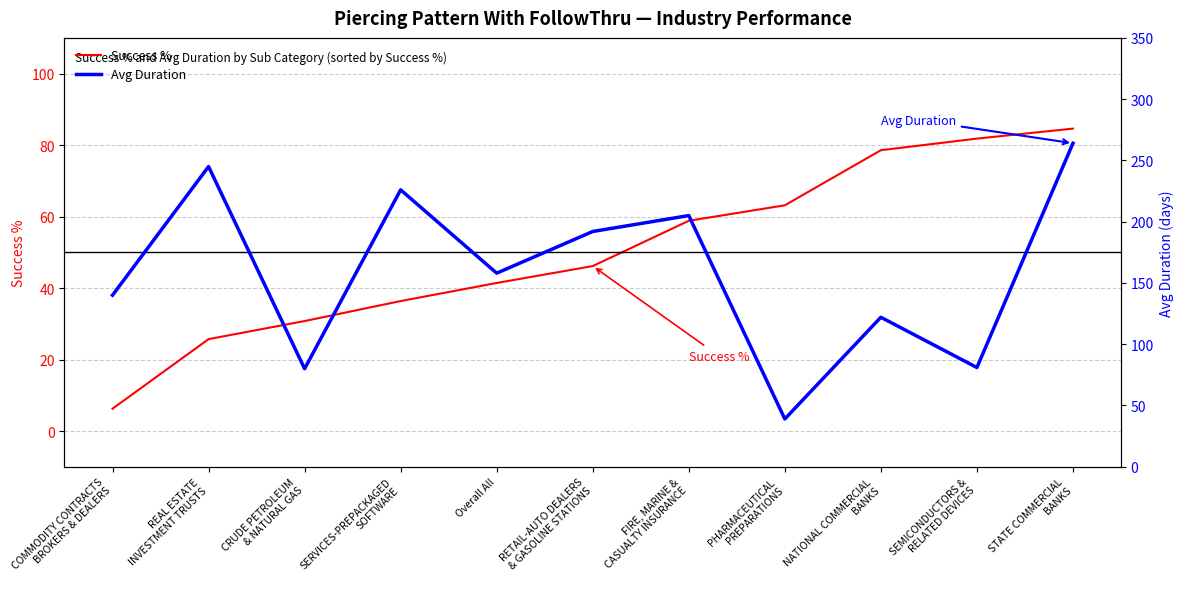

Between Overall All and RETAIL-AUTO DEALERS
& GASOLINE STATIONS, which series saw the biggest shift?

Avg Duration